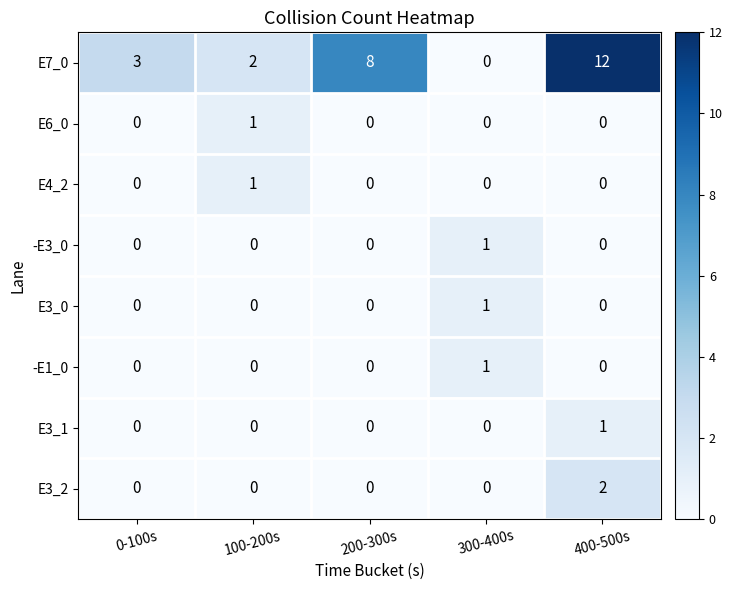

What is the total value across all series at 400-500s?

15